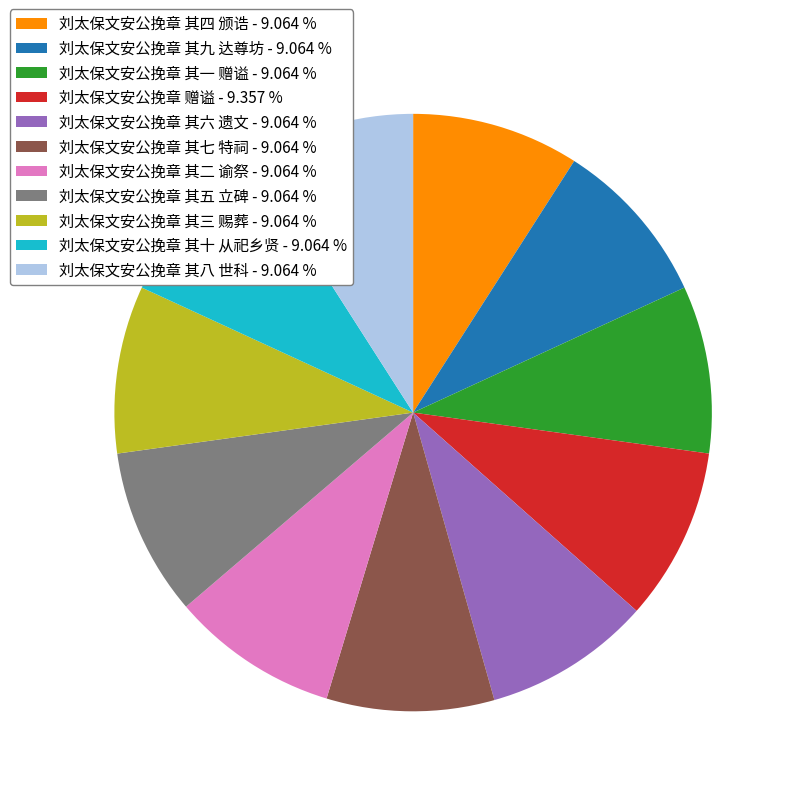

Does 刘太保文安公挽章 其二 谕祭 represent more than half of the total?

No